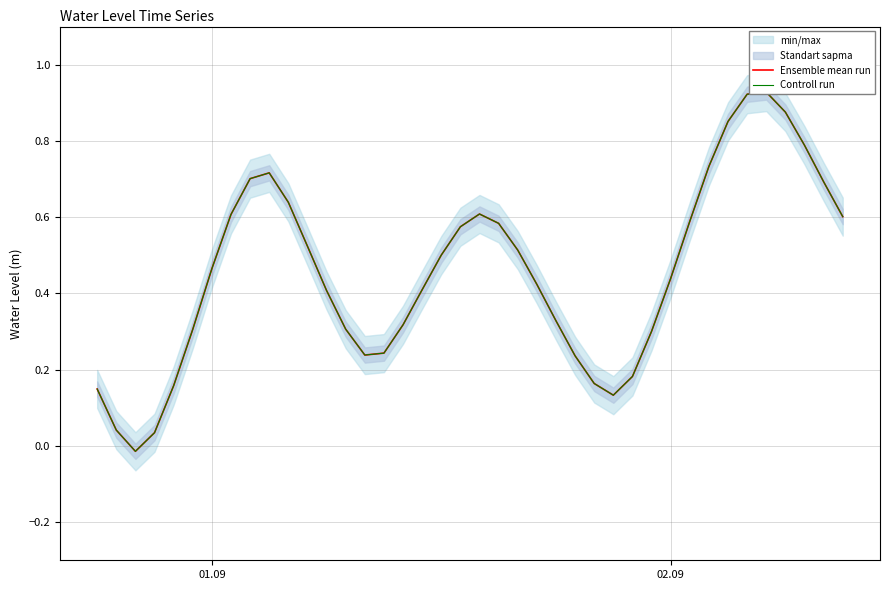

What is the label of the 1st point from the left?

01.09